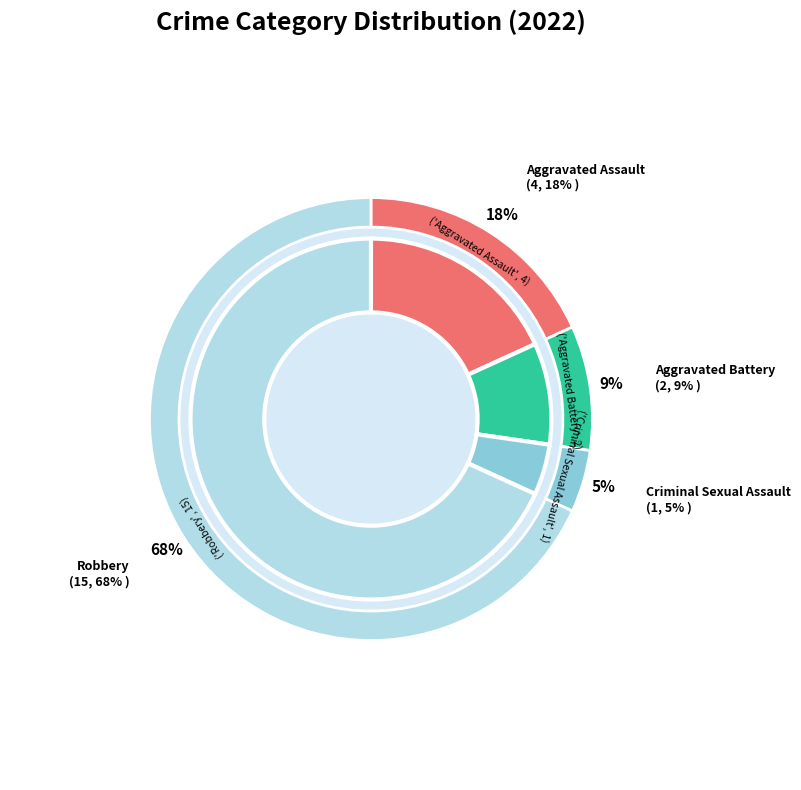

How many segments does this pie chart have?

4